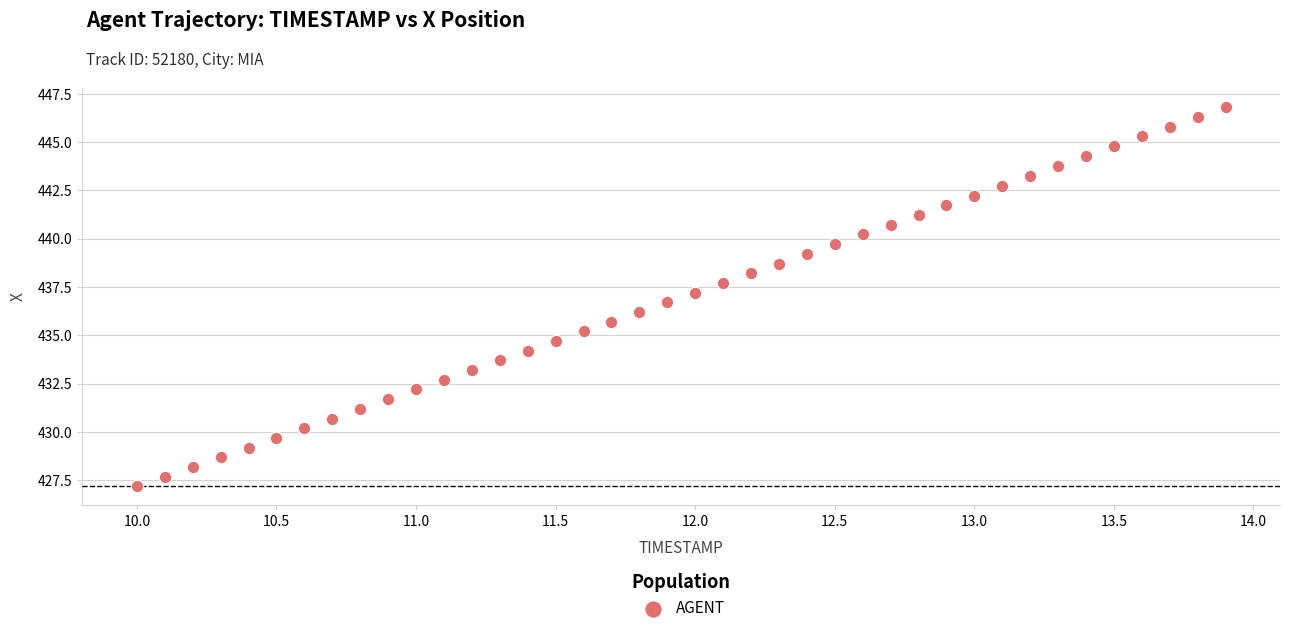

What is the range of X values (max minus min)?

3.9